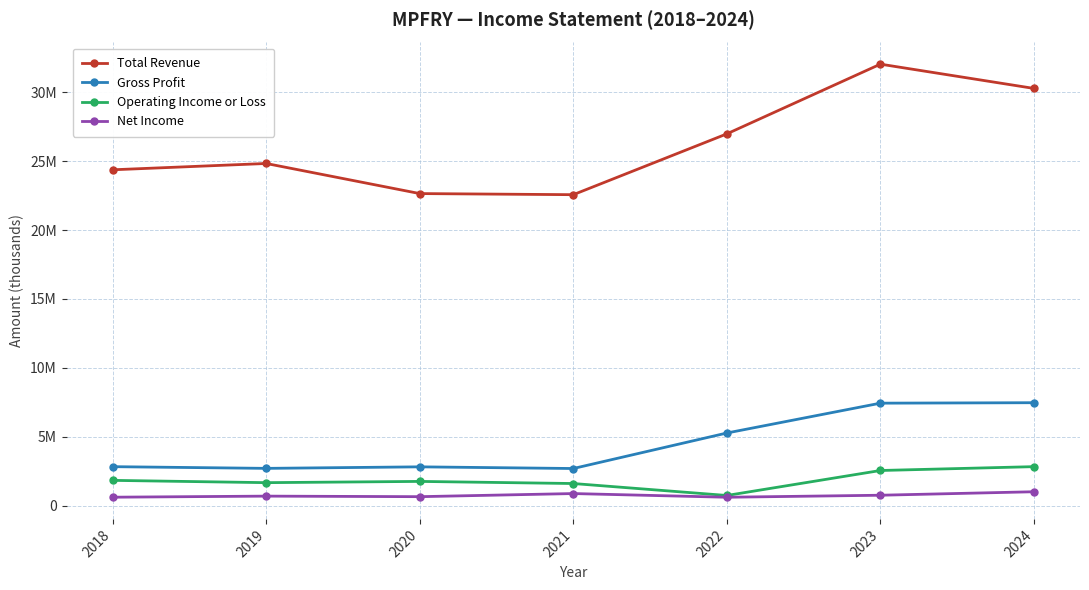

True or false: Gross Profit and Operating Income or Loss intersect in this chart.

False